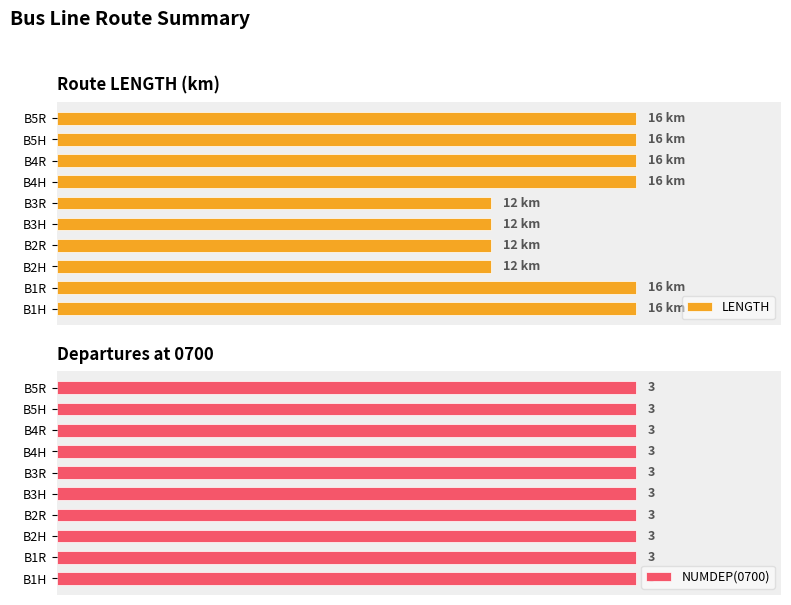

How many data points does each series have?

10